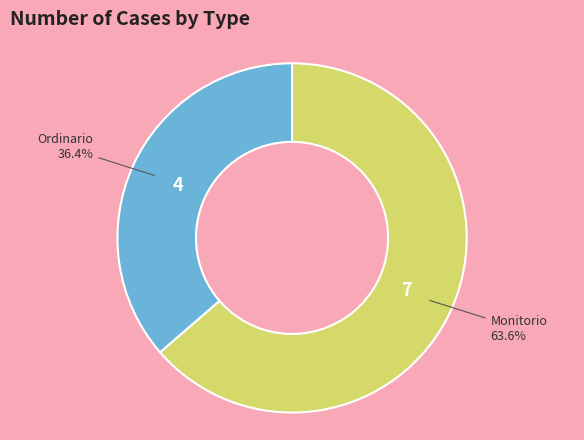

Is there any slice that represents more than half of the pie?

Yes